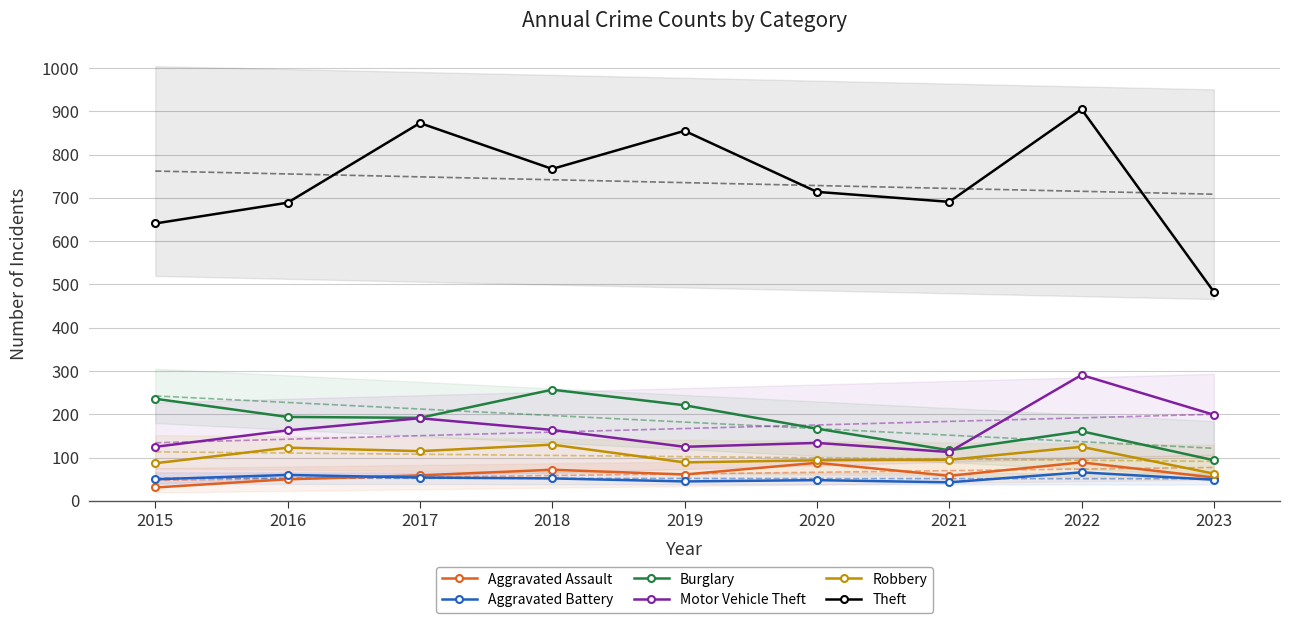

At which category is the sum across all series the highest?

2022